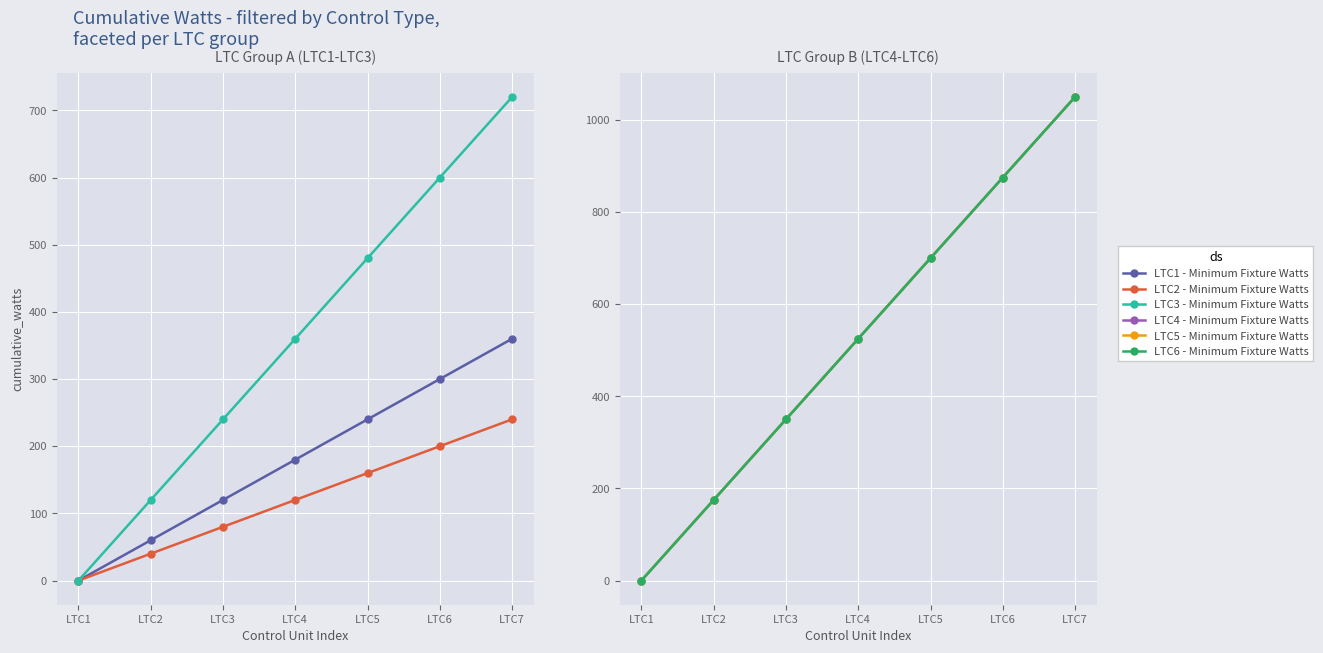

List the labels in order of LTC4 - Minimum Fixture Watts value, largest first.

LTC7, LTC6, LTC5, LTC4, LTC3, LTC2, LTC1